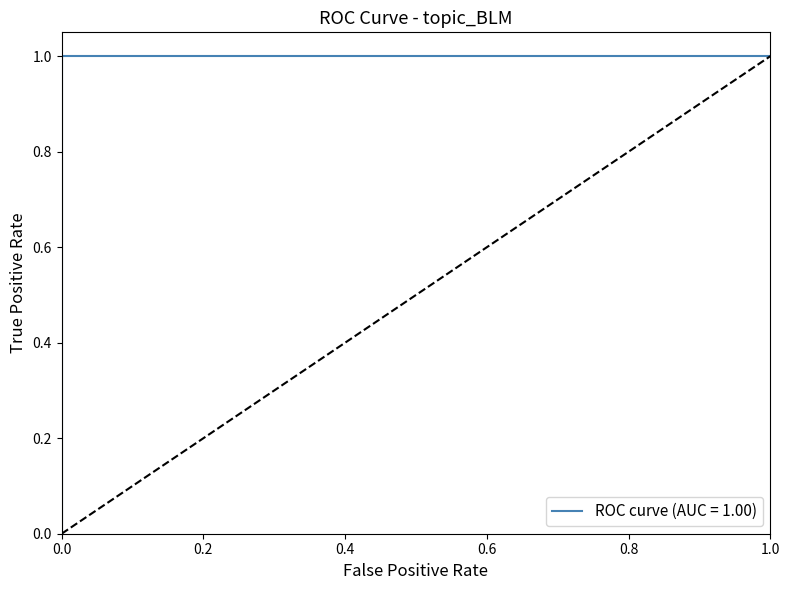

How many positive values does the topic_BLM cumulative rate series have?

14